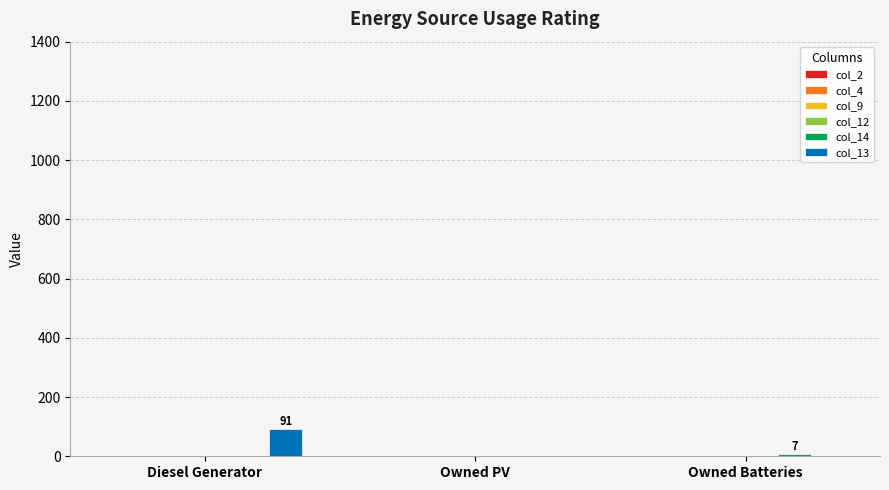

At which category is the sum across all series the highest?

Diesel Generator